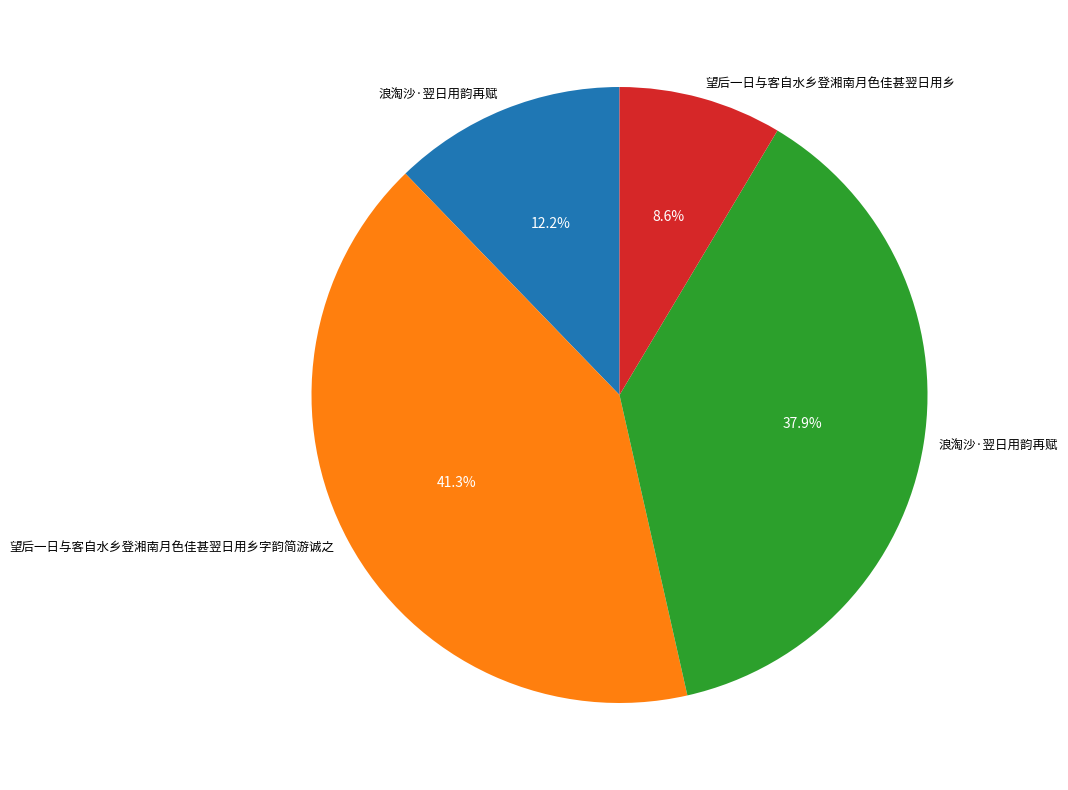

Is there any slice that represents more than half of the pie?

No